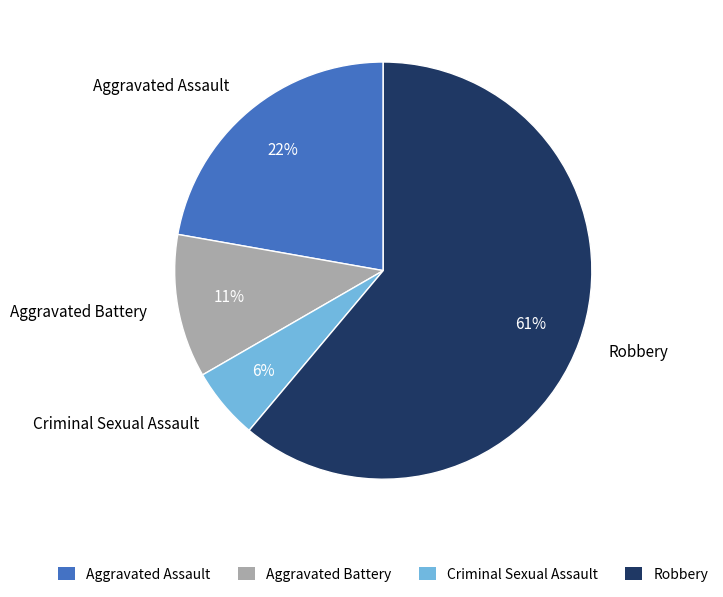

The Aggravated Battery slice represents 20% of the pie. True or false?

False